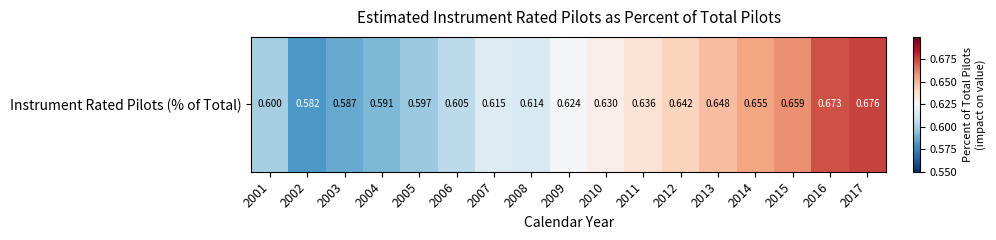

Which category has the highest value across all series?

2017